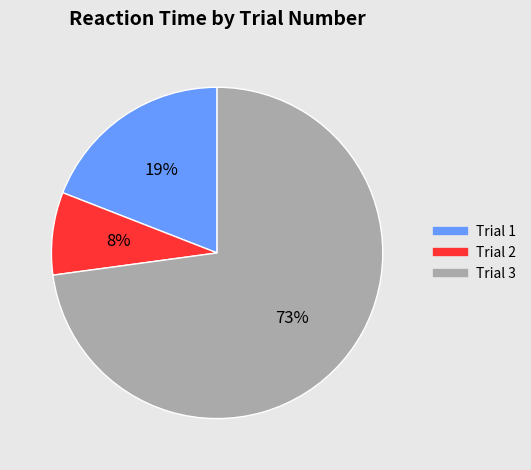

How many slices are in this pie chart?

3